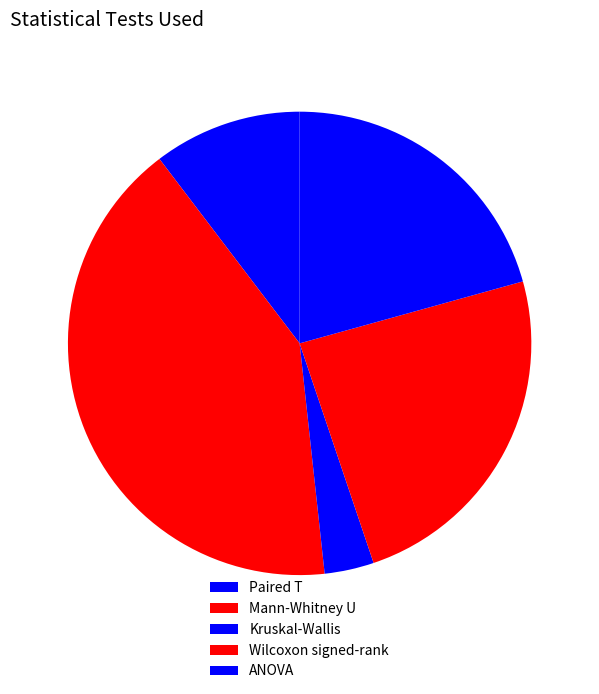

Combined, do Wilcoxon signed-rank and Kruskal-Wallis account for over 50%?

No